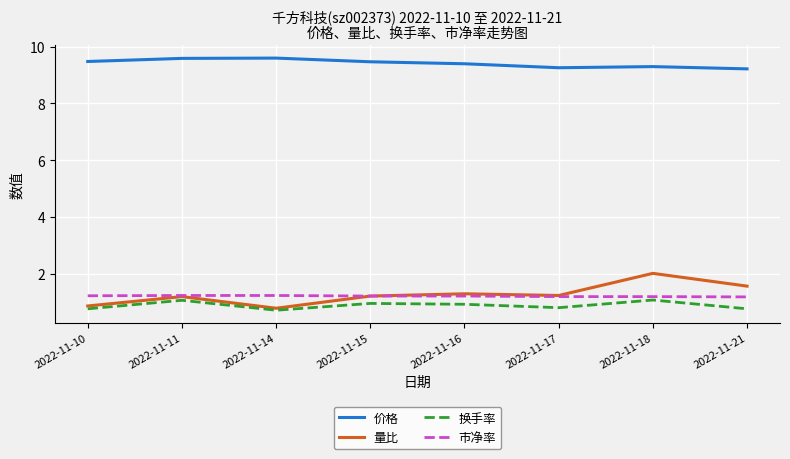

What is the greatest value displayed?

9.6